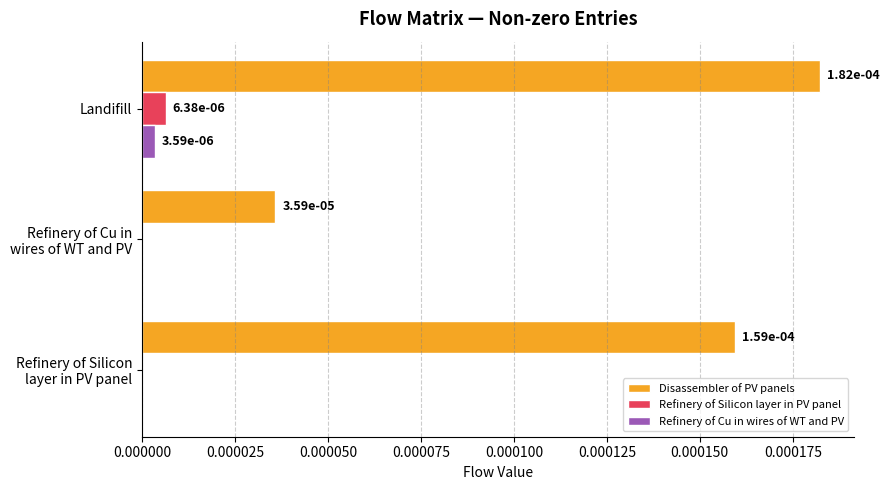

How many series are shown in this chart?

3